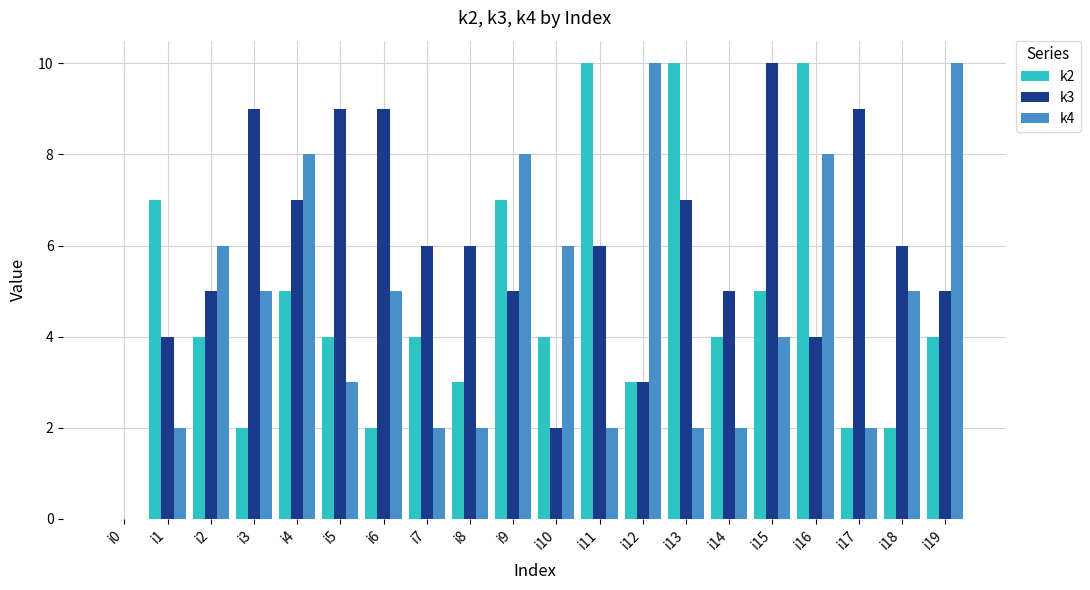

What is the total value across all series at i7?

12